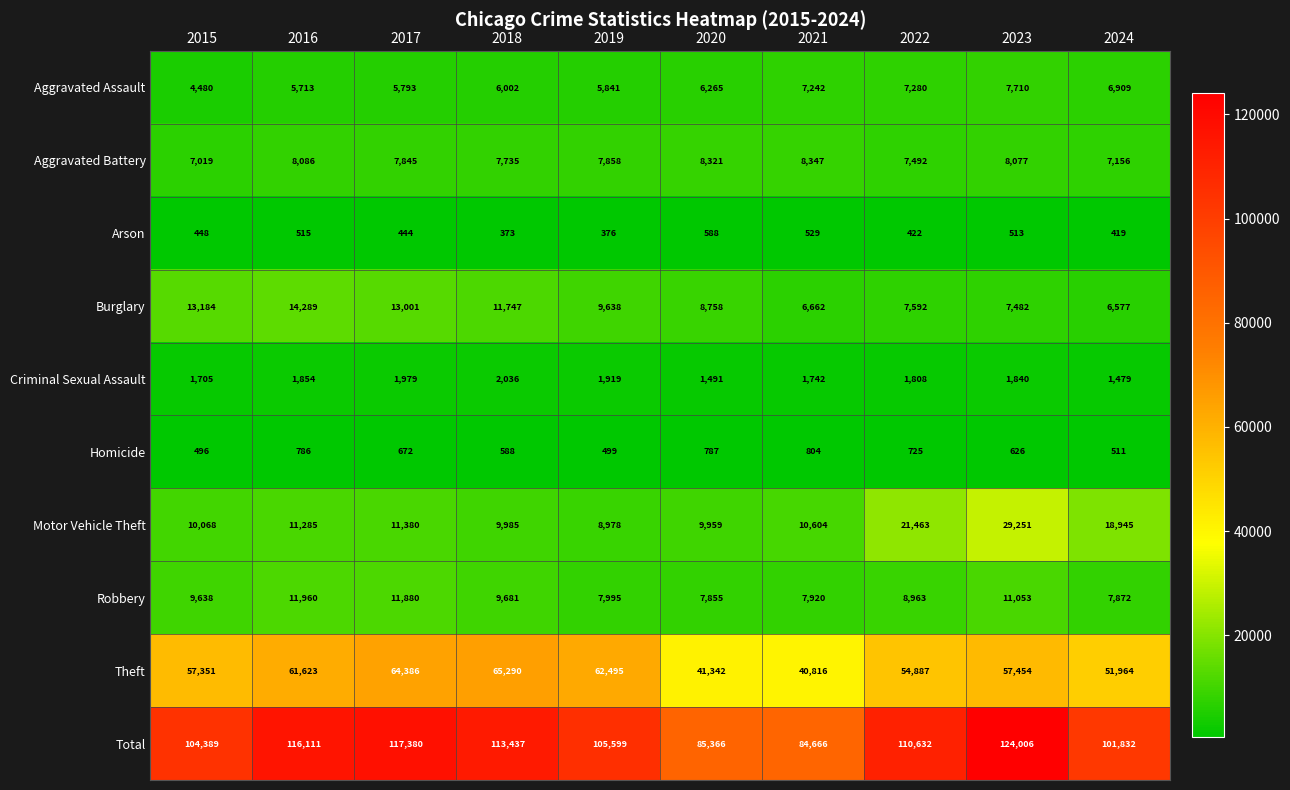

What is the spread (max minus min) of values at 2015?

103941